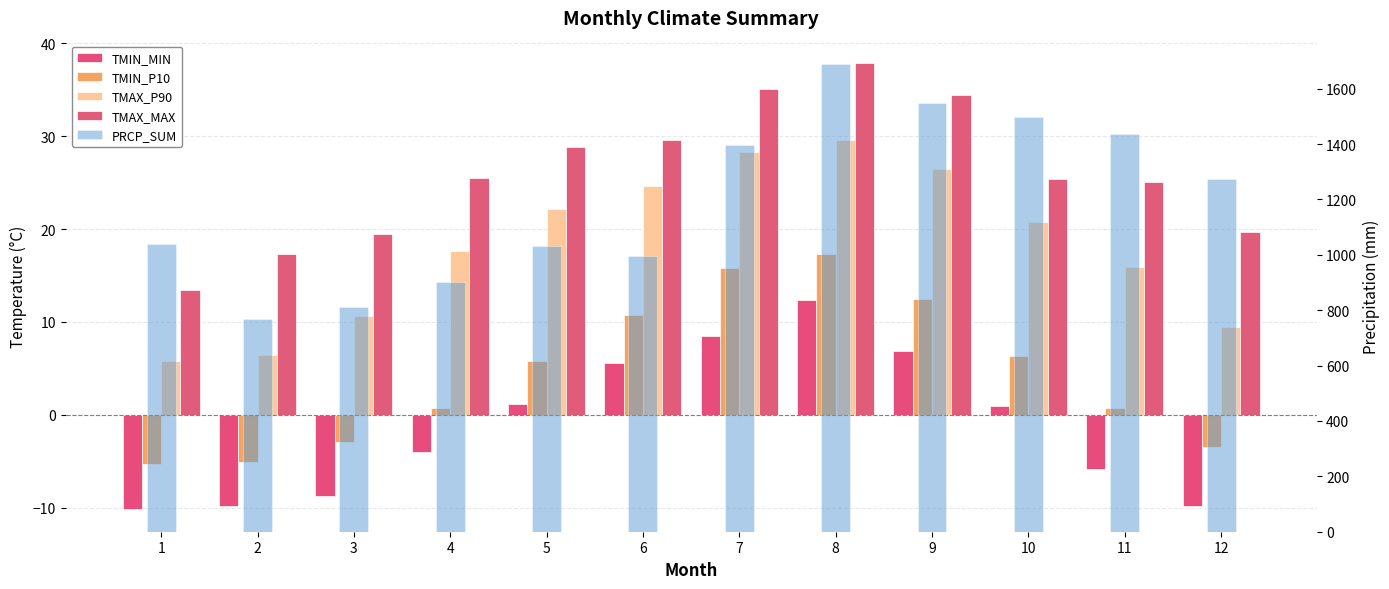

What value does the TMAX_MAX series have at 6?

29.6